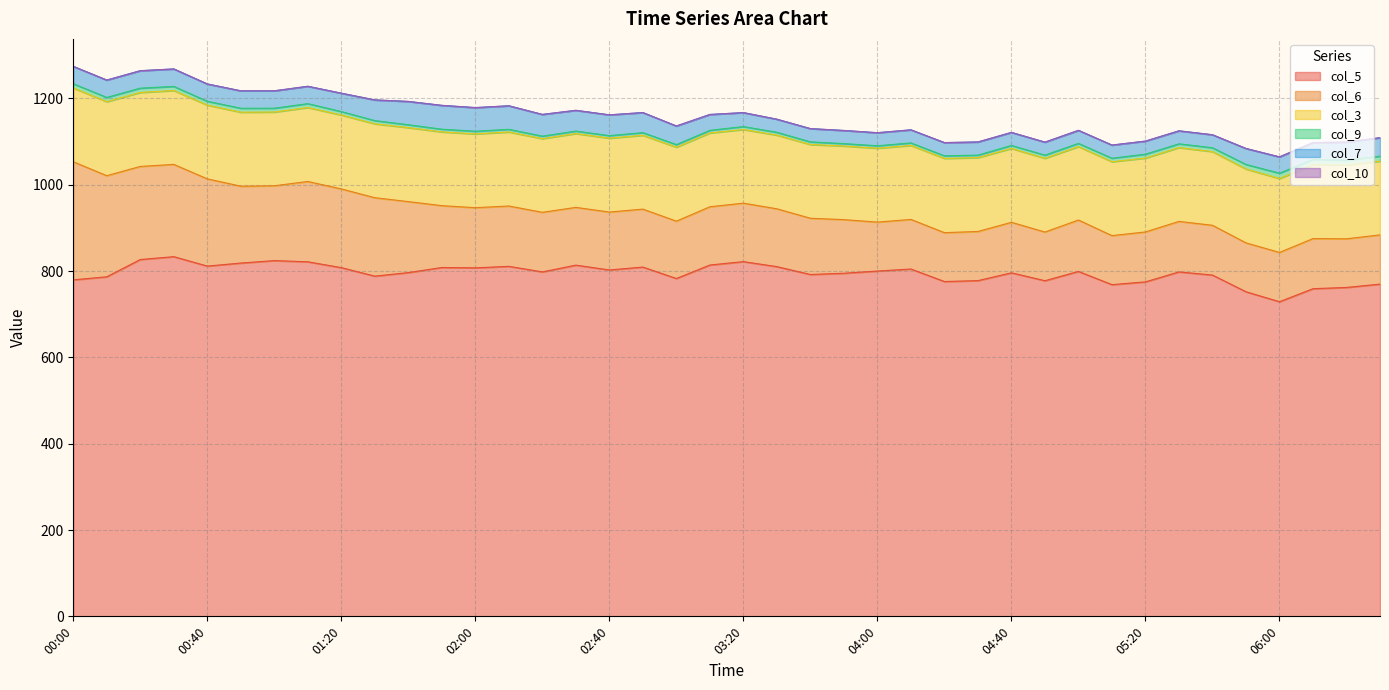

Between 05:00 and 03:50, which is larger?

05:00